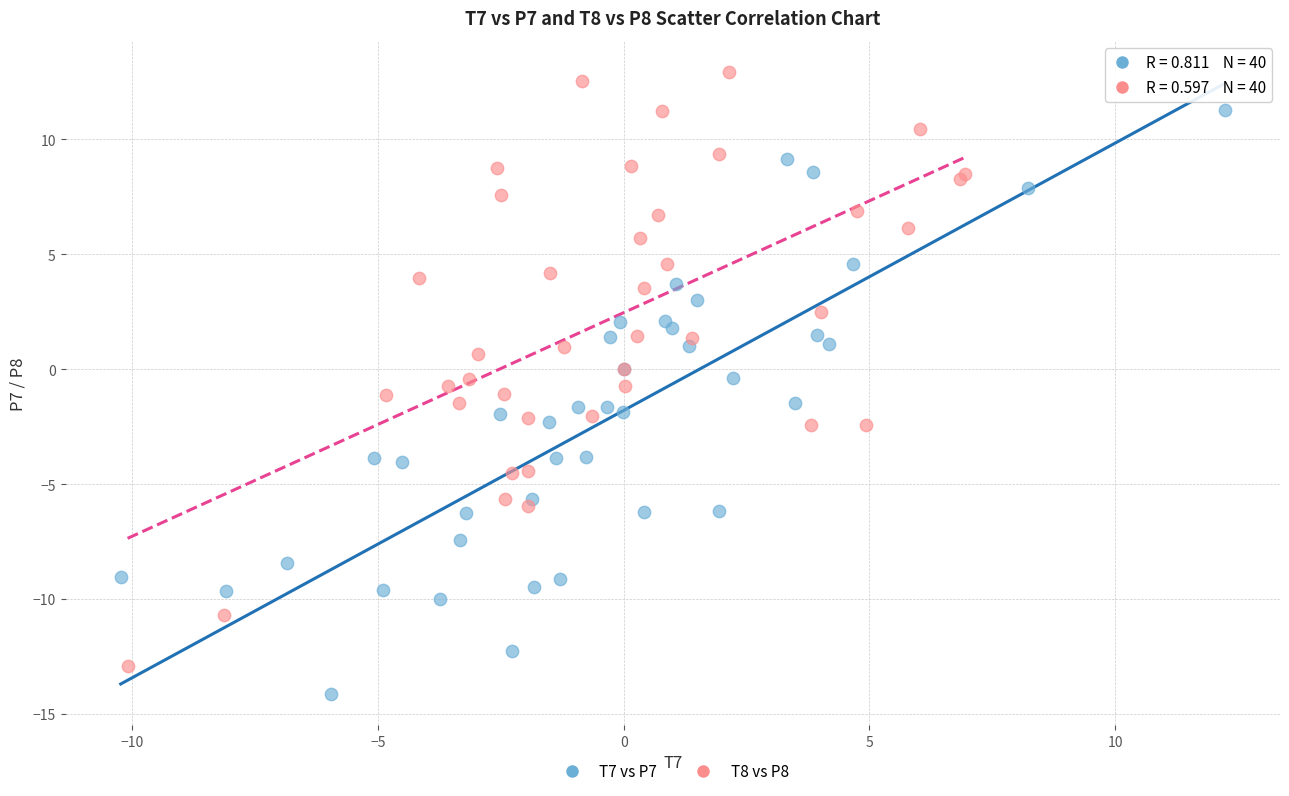

Which series reaches the maximum Y coordinate?

T8 vs P8